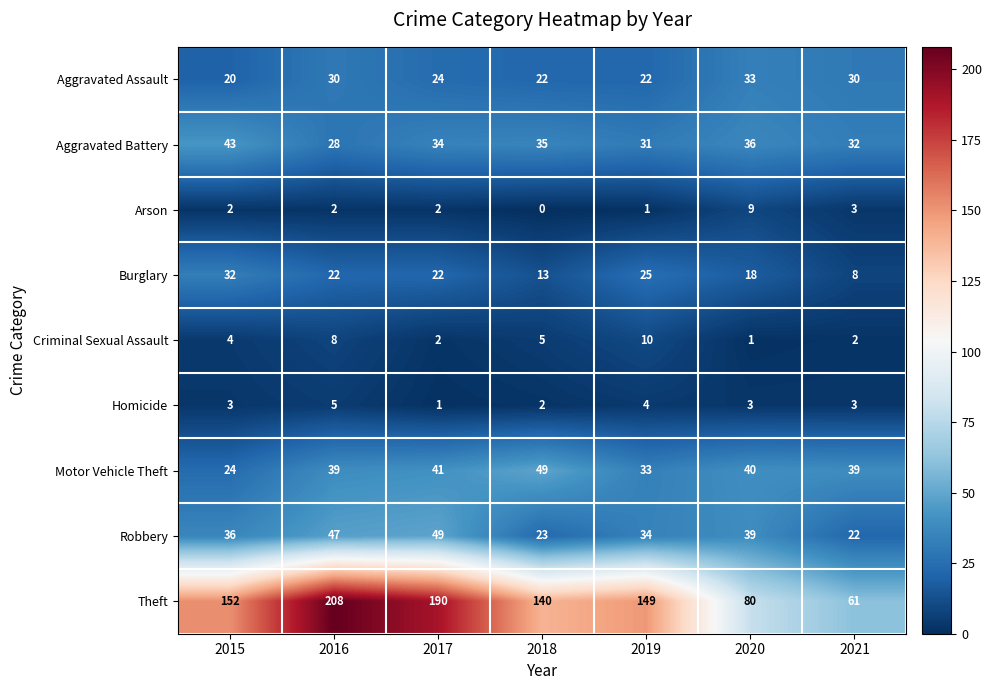

Is it true that Motor Vehicle Theft equals 39 at 2016?

True